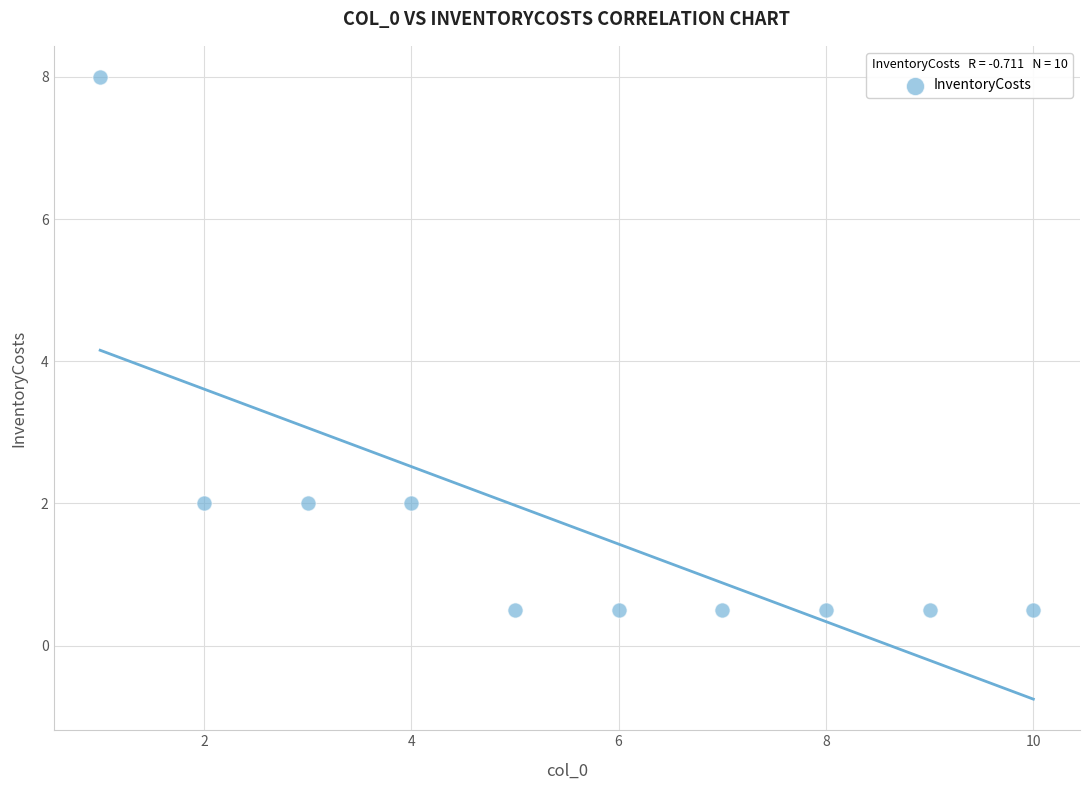

What is the range of Y values (max minus min)?

7.5